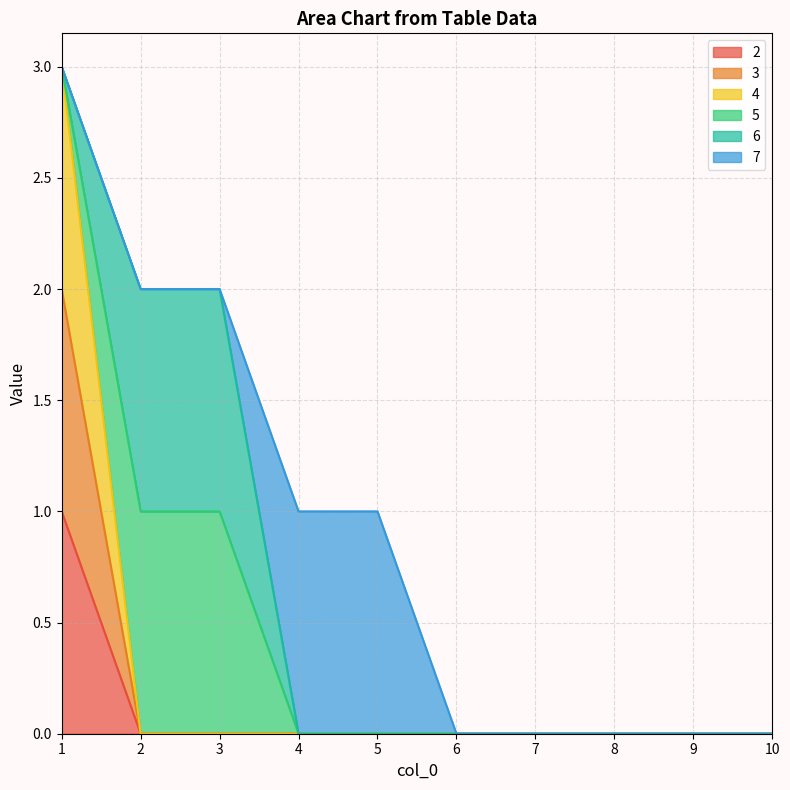

How many 4 values are between 0 and 1?

9